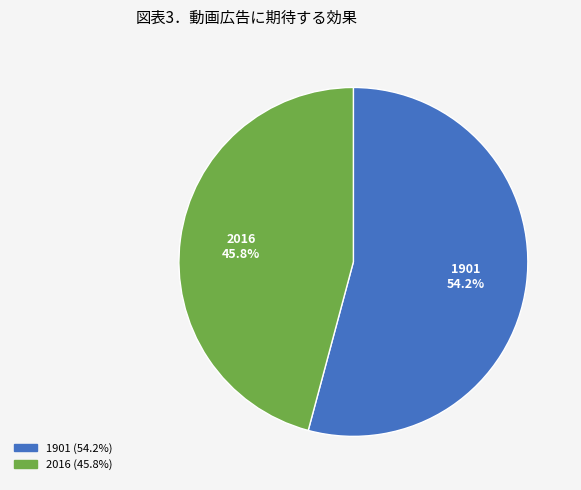

To the nearest percent, what is the difference between the largest and smallest slice percentages?

8%